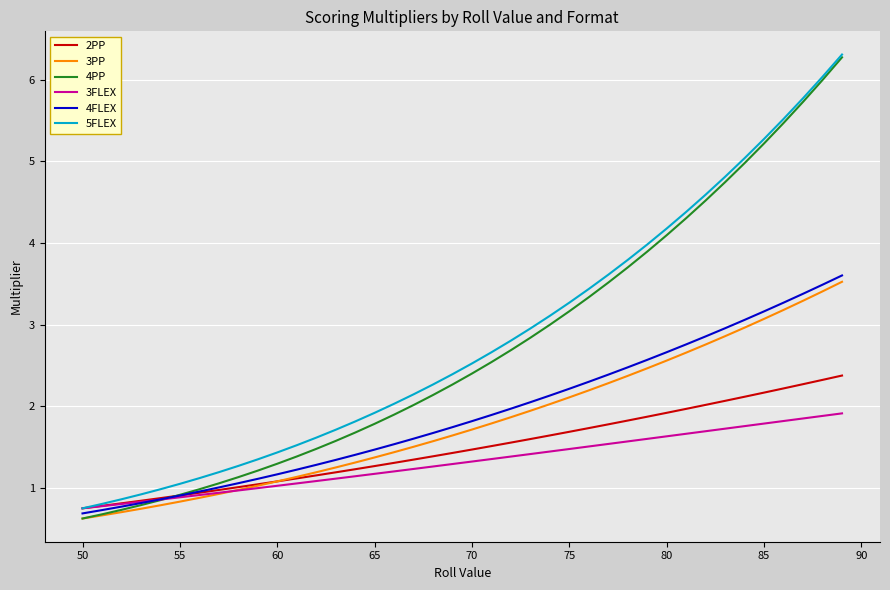

What is the minimum value shown in the chart?

0.6